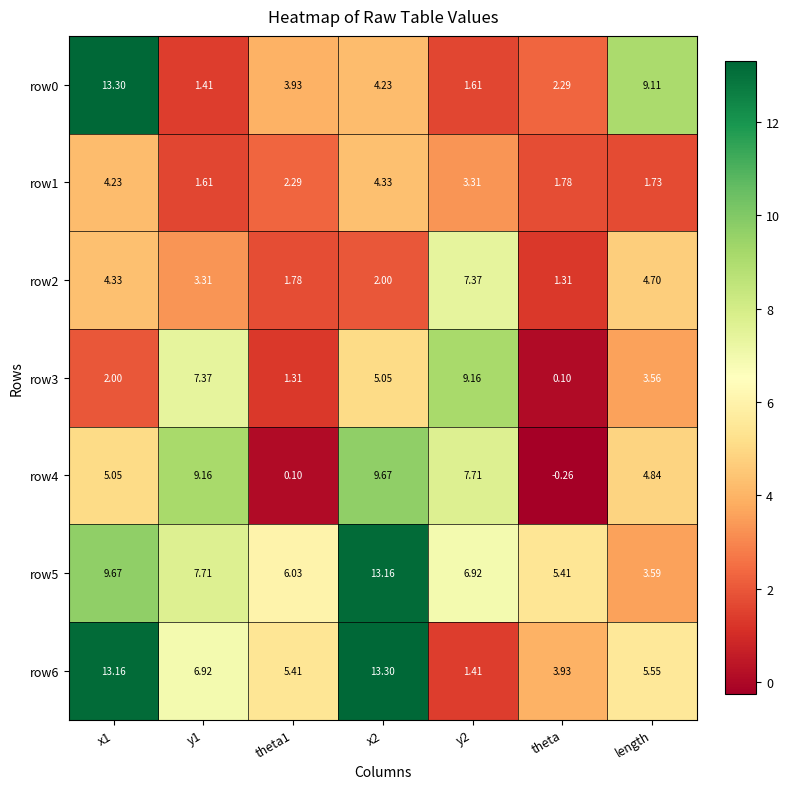

Is the value of row0 at theta greater than the value of row5 at y1?

No